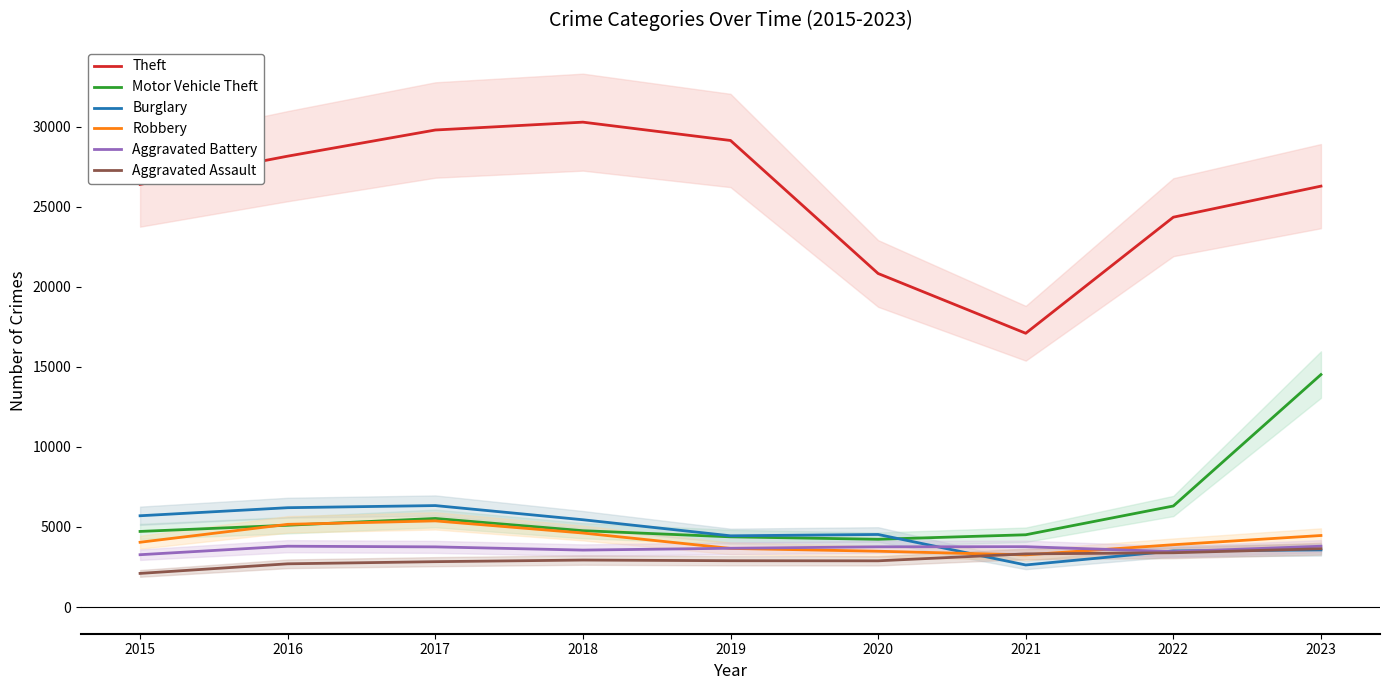

Is it true that Aggravated Battery equals 1908 at 2015?

False